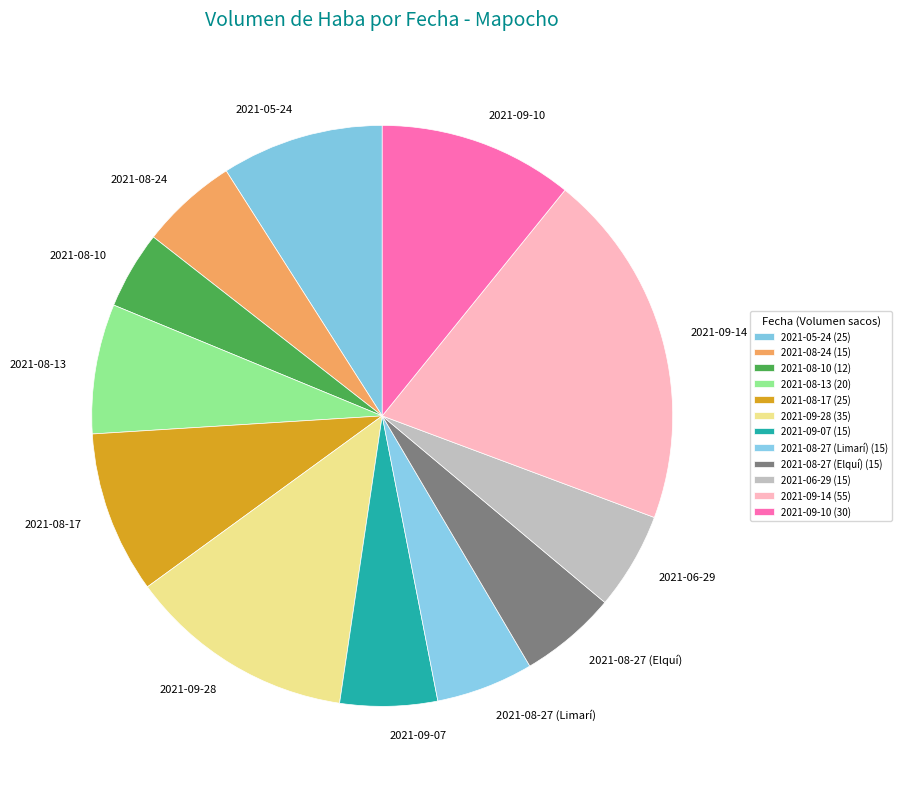

Which has a higher value, 2021-09-07 or 2021-08-10?

2021-09-07